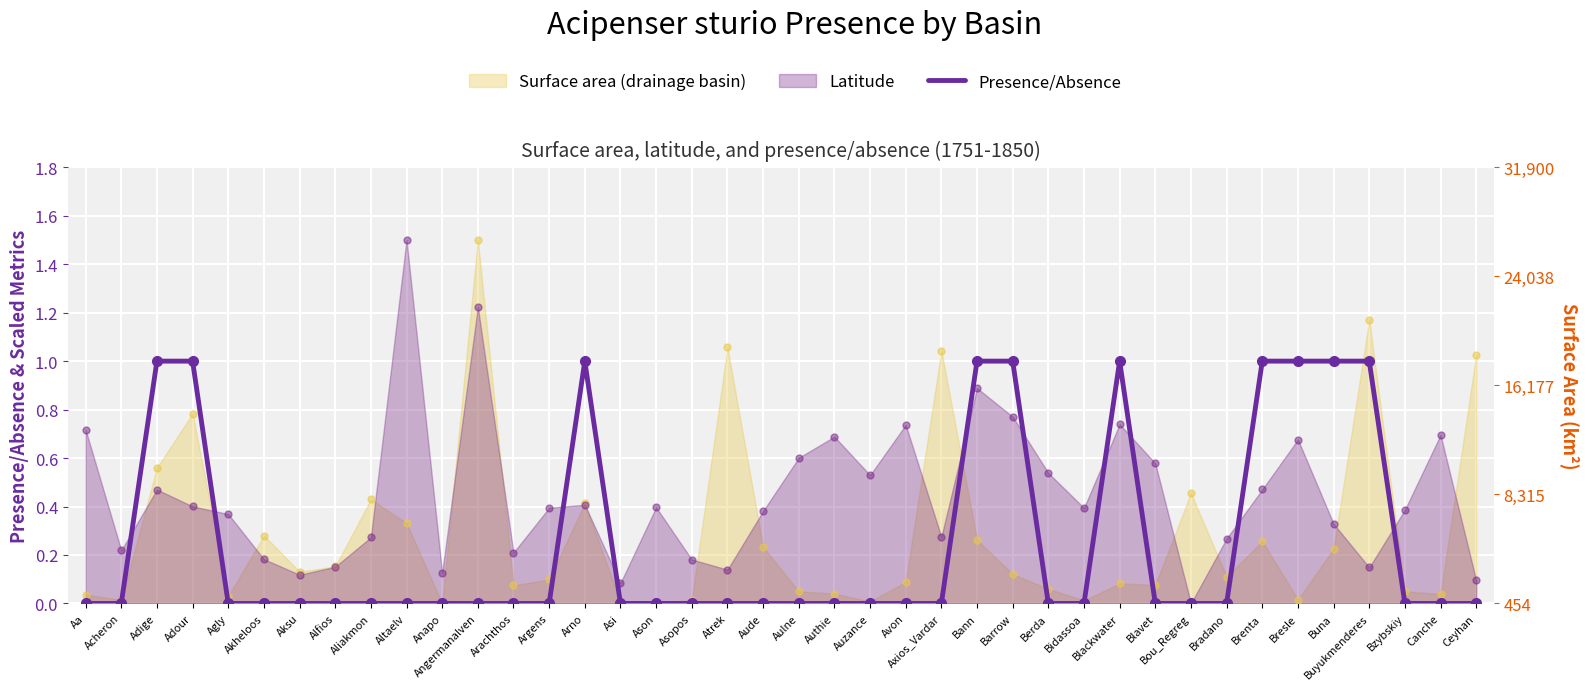

What is the label of the 30th point from the left?

Blackwater